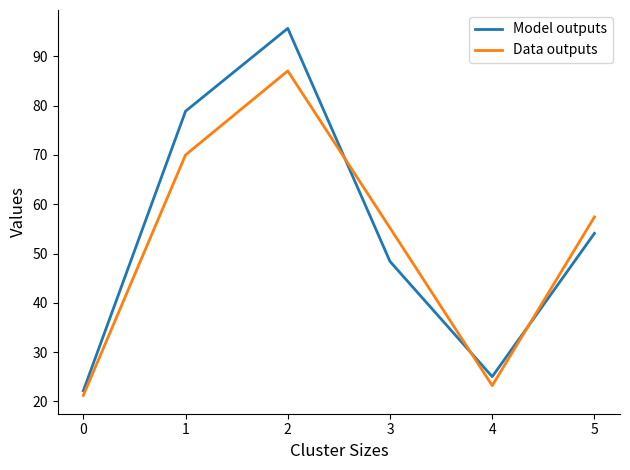

What is the total value across all series at 3?

103.6